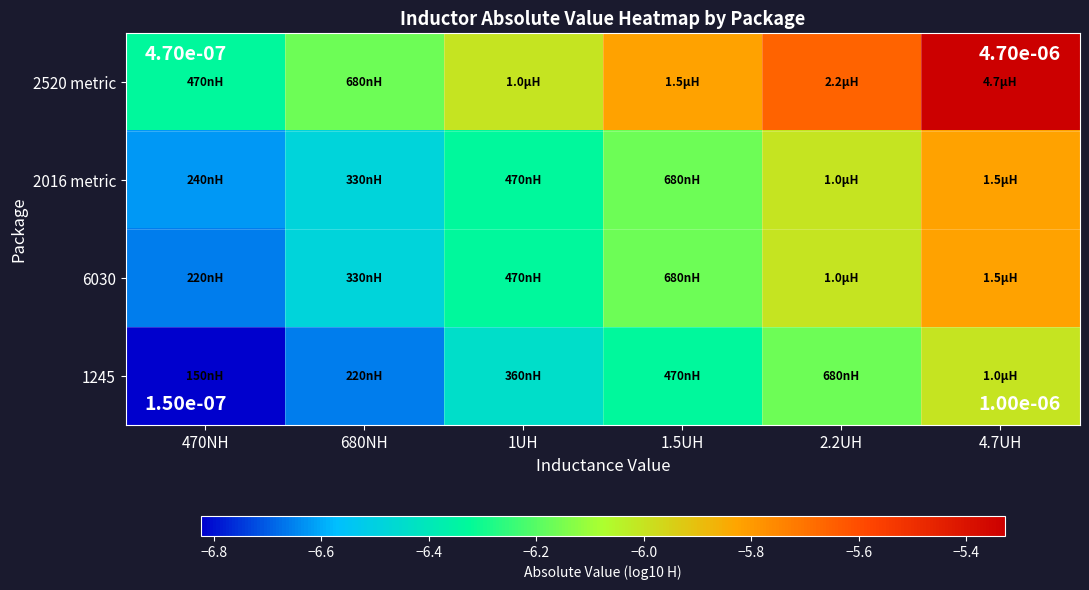

What is the total value across all series at 1.5UH?

-24.5